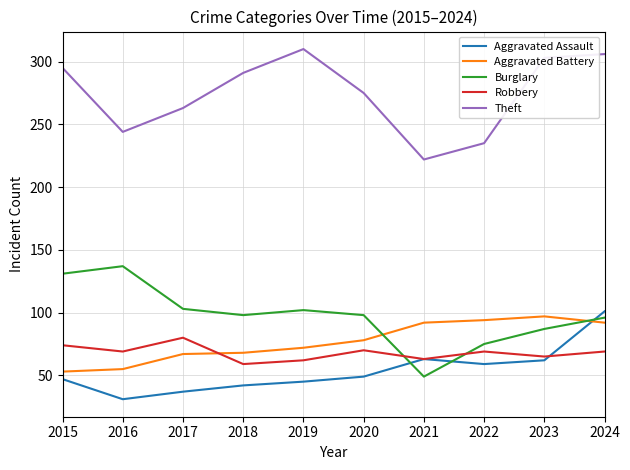

What is the sum of the Burglary values at 2023 and 2019?

189